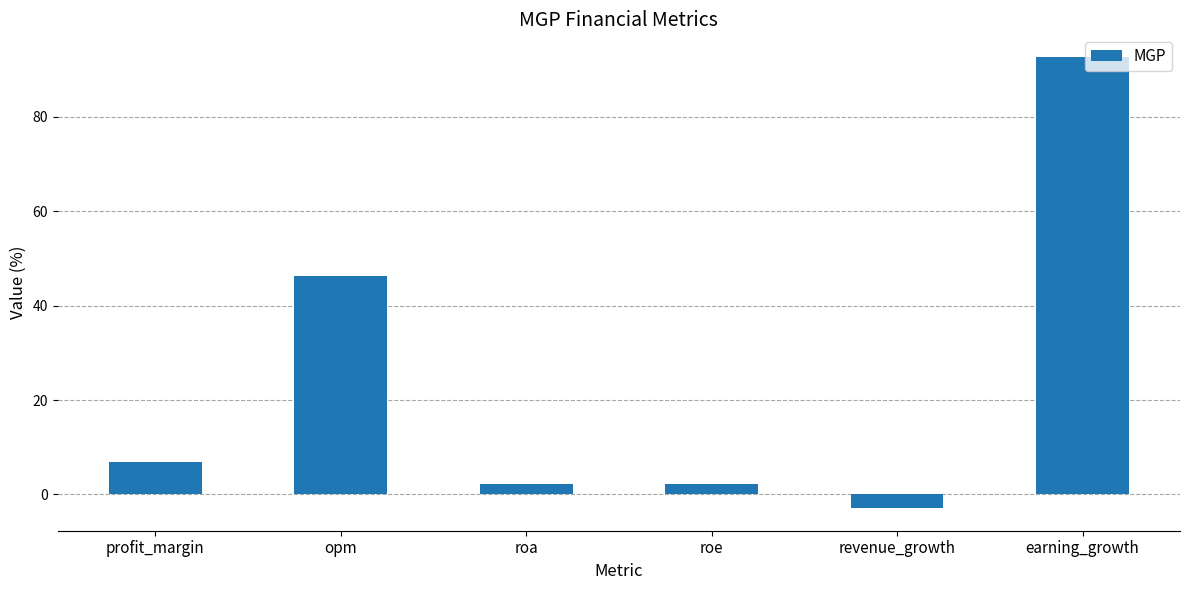

How many distinct data groups are displayed?

1